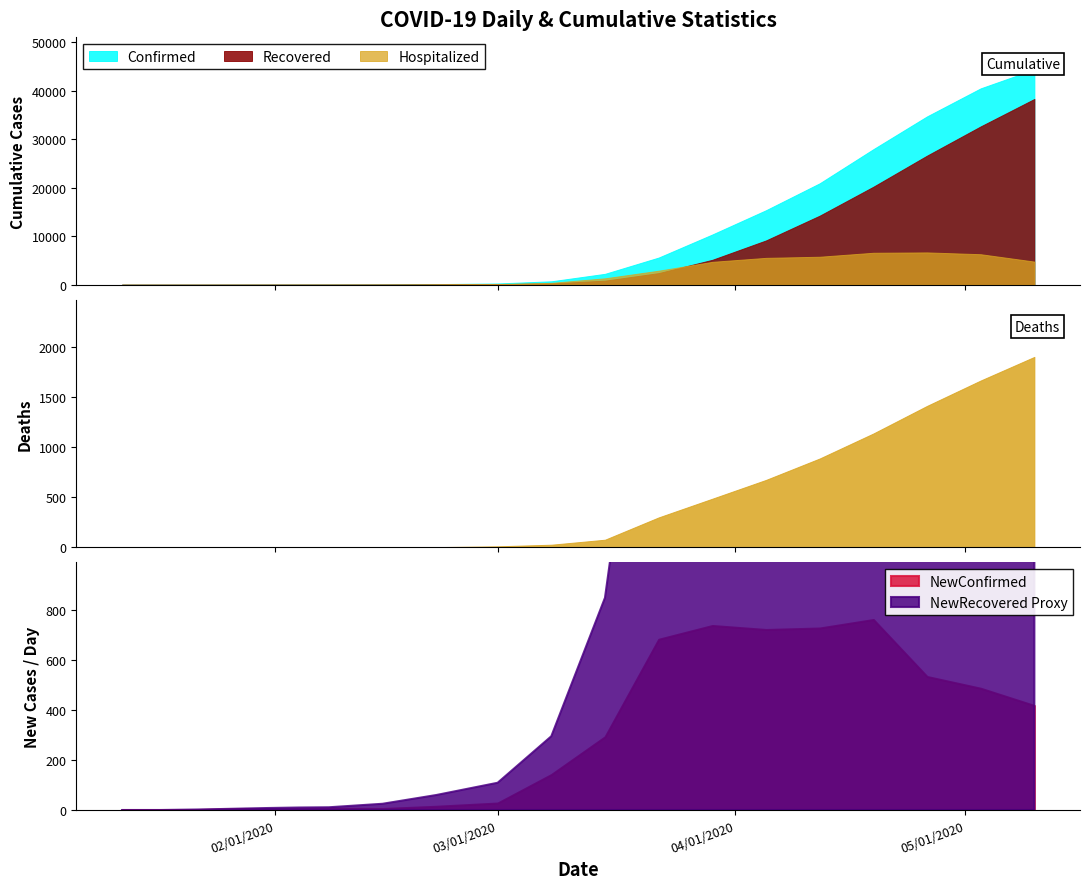

What is the label of the 8th point from the left?

7